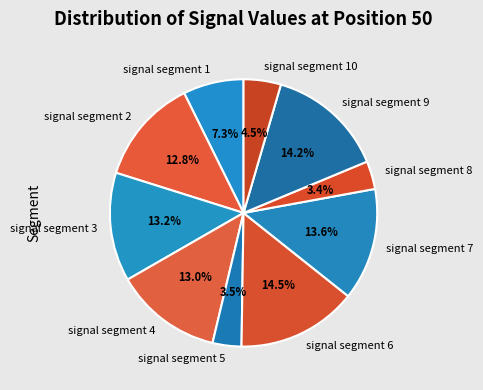

What percentage is the signal segment 9 slice, to the nearest percent?

14%